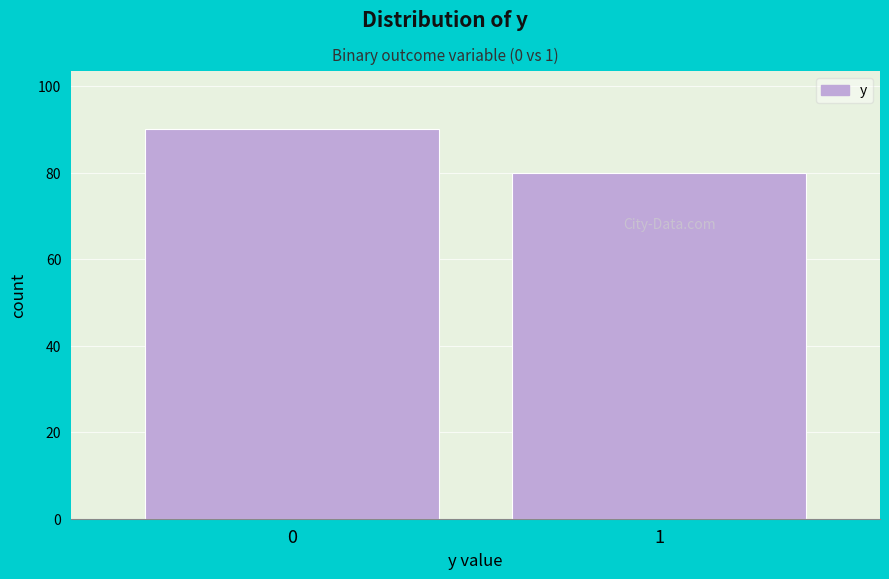

Reading right to left, list all the values displayed in this chart.

1=80	0=90